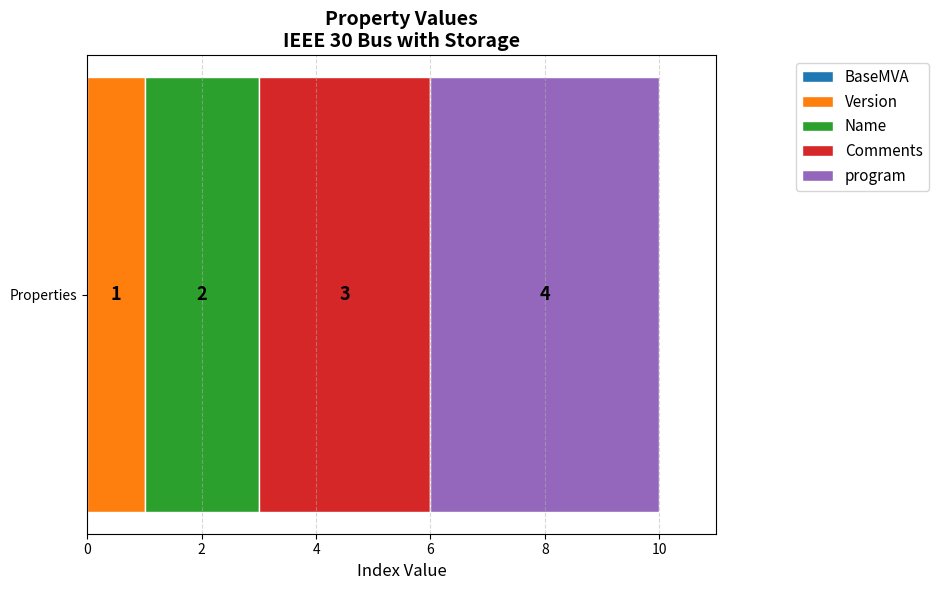

List the labels in order of Version value, largest first.

Properties